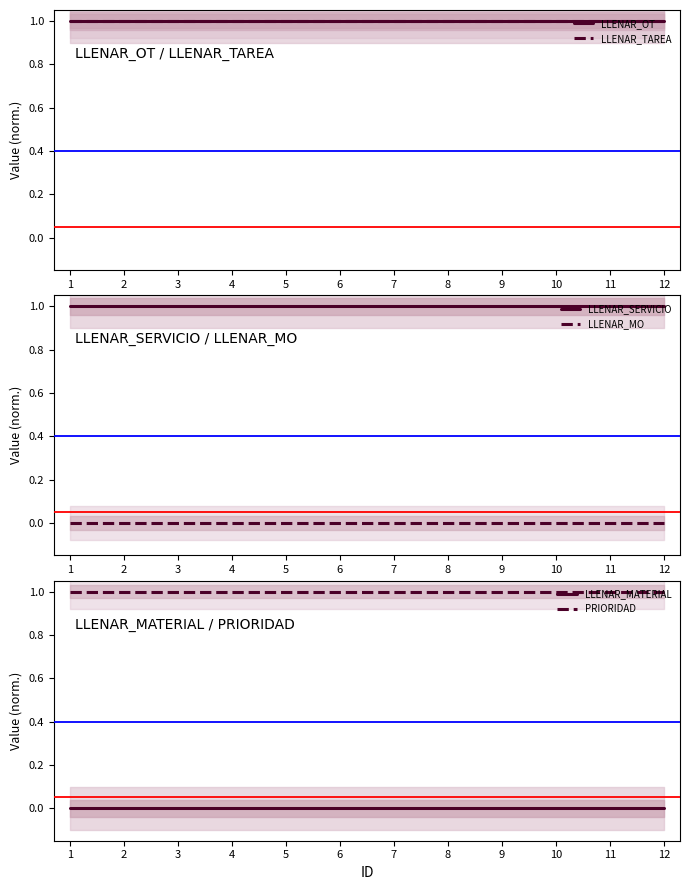

How many data points does each series have?

12